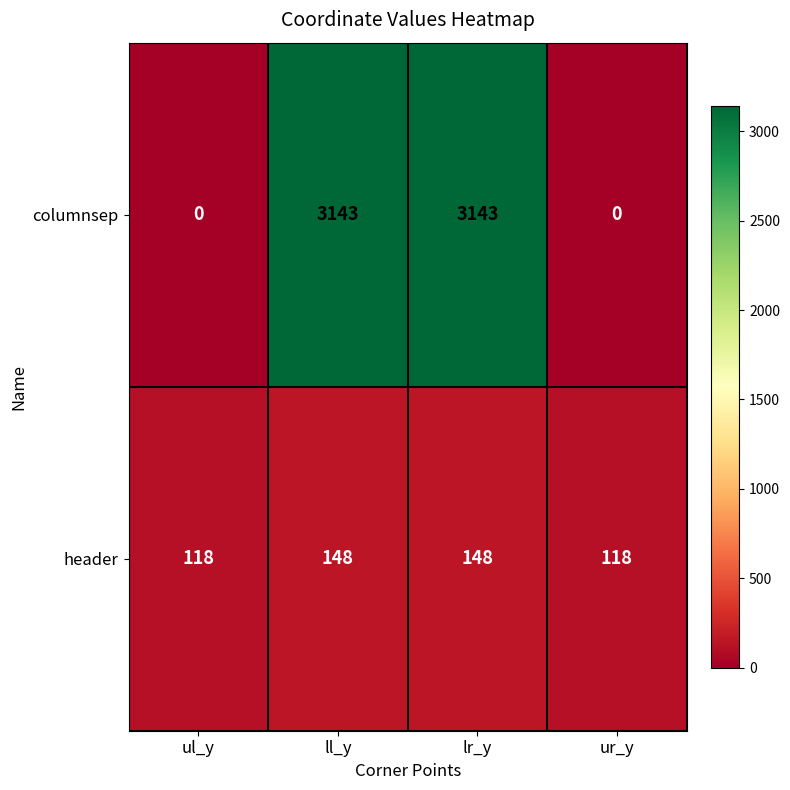

Rank the series at lr_y from highest to lowest value.

columnsep, header